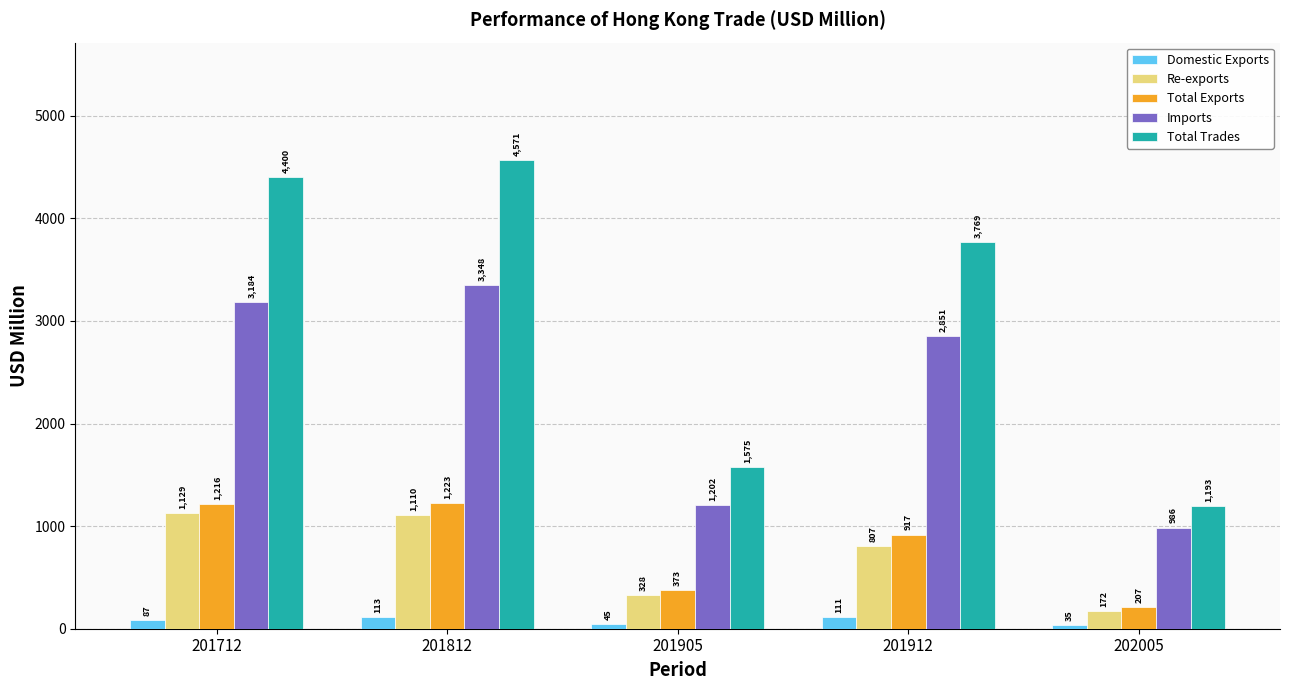

How many groups of bars are there?

5